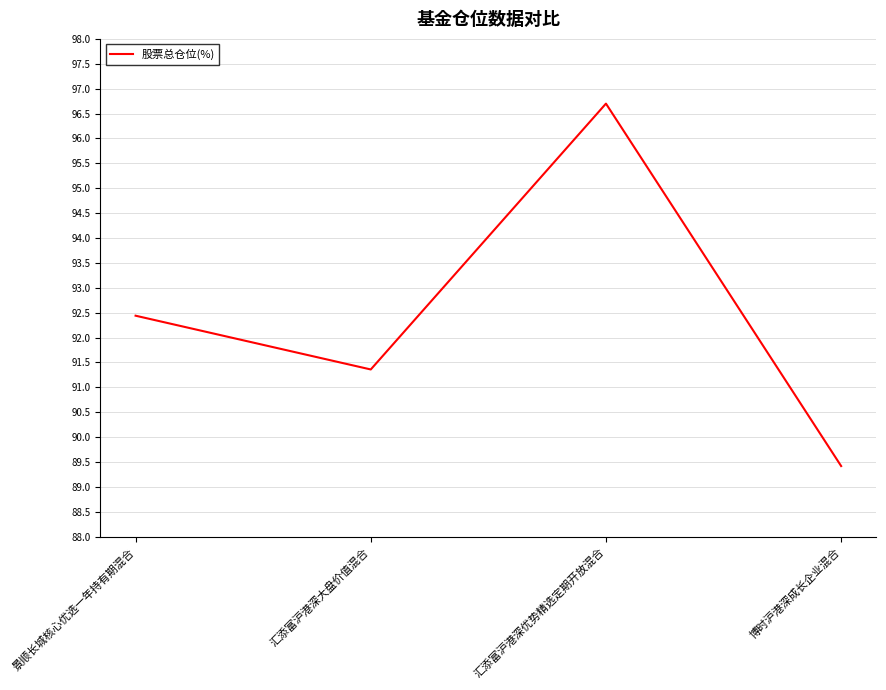

What position from the right is 汇添富沪港深大盘价值混合?

3